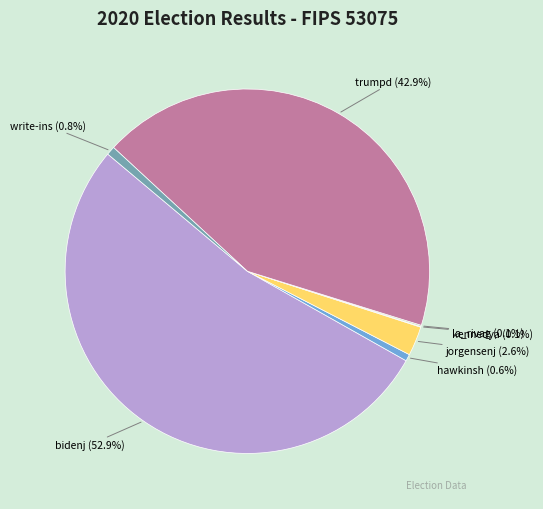

To the nearest percent, what is the difference between the largest and smallest slice percentages?

53%